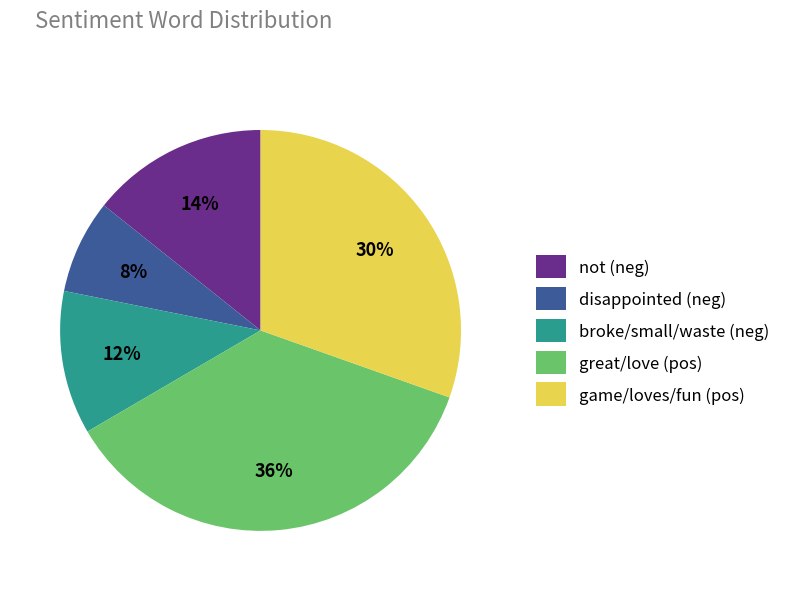

Does broke/small/waste (neg) account for over 50% of the chart?

No